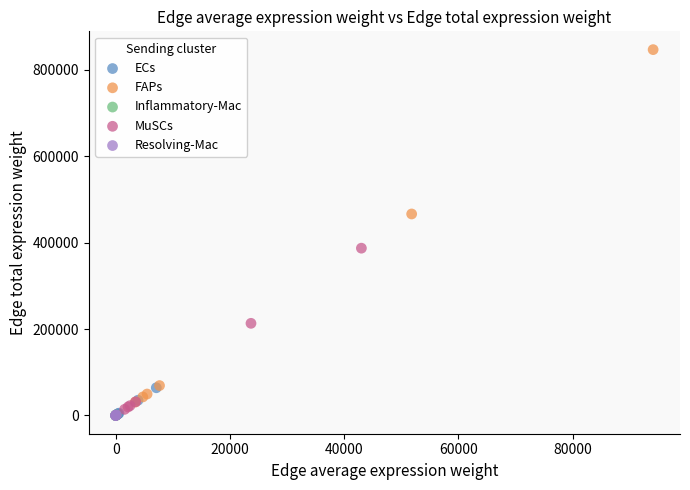

Which series has the largest Y range (max minus min)?

FAPs